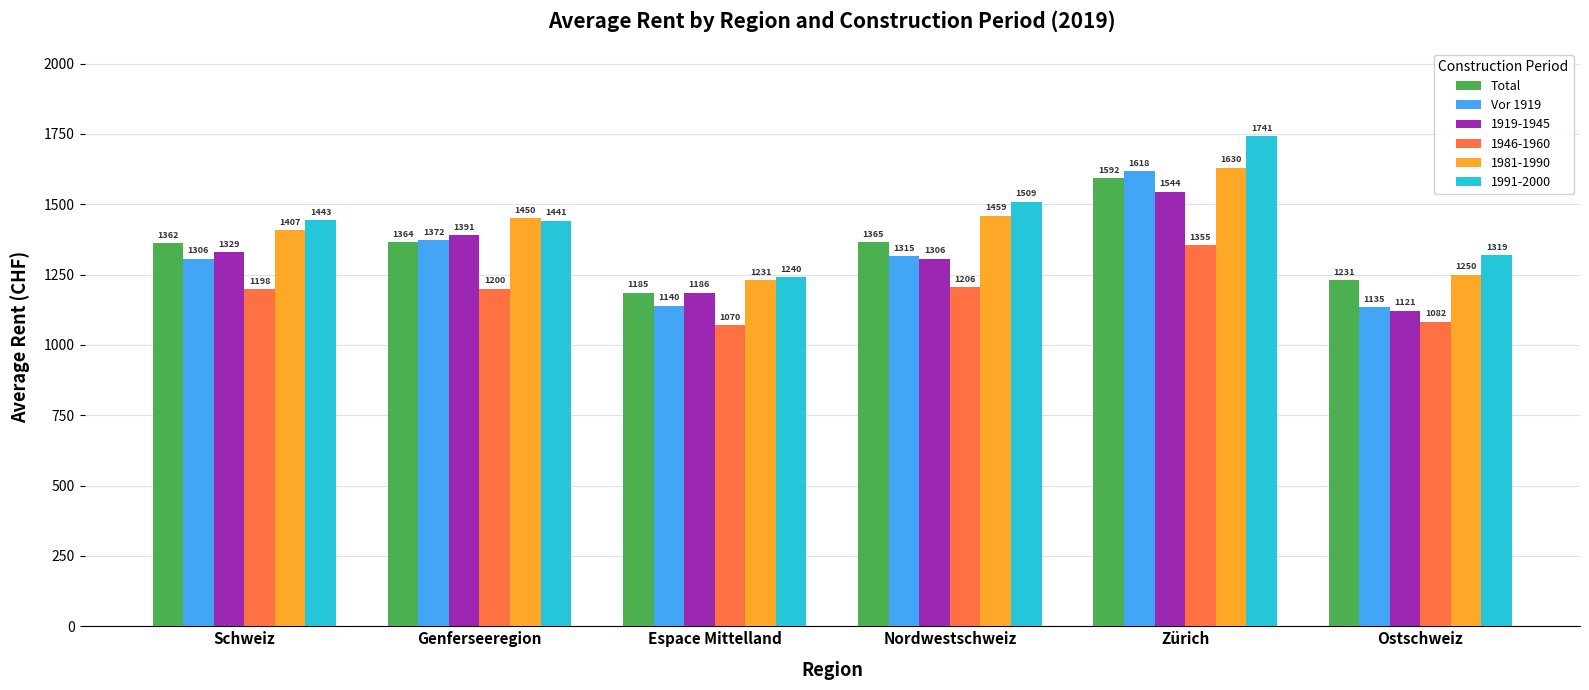

What is the total value across all series at Genferseeregion?

8218